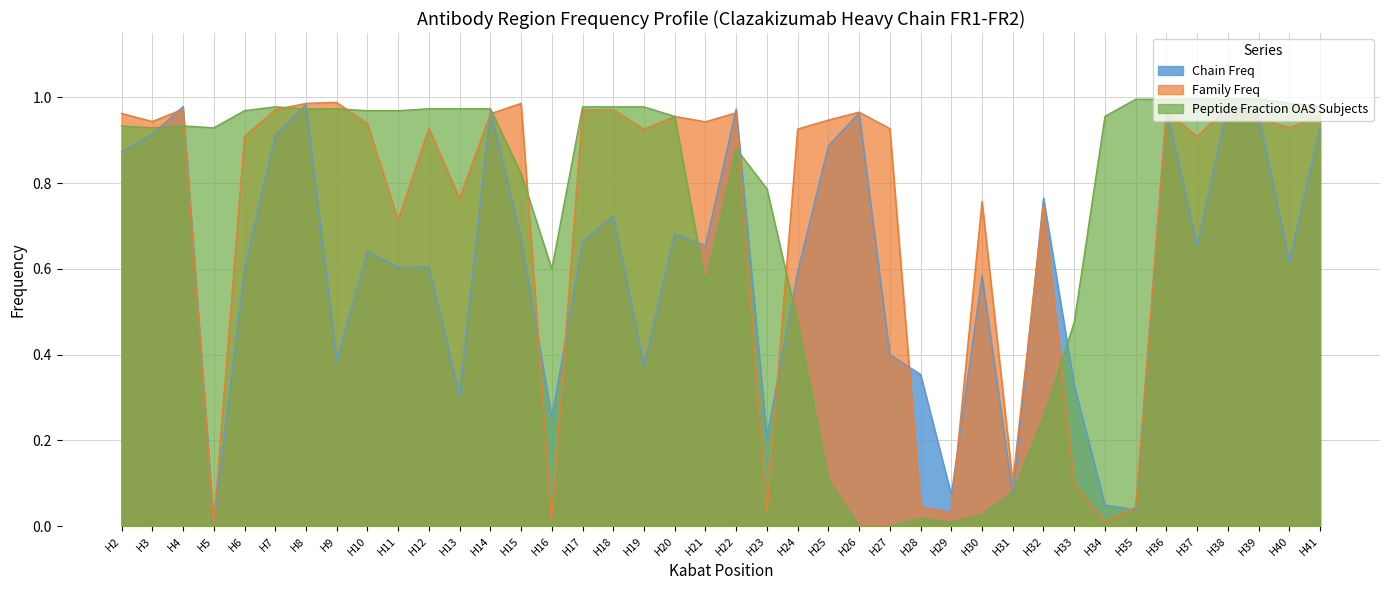

Rank the categories by Chain Freq value from highest to lowest.

H8, H38, H4, H36, H22, H14, H26, H39, H41, H3, H7, H25, H2, H32, H18, H20, H15, H17, H21, H37, H10, H40, H12, H11, H6, H24, H30, H27, H9, H19, H28, H33, H13, H16, H23, H29, H31, H34, H35, H5